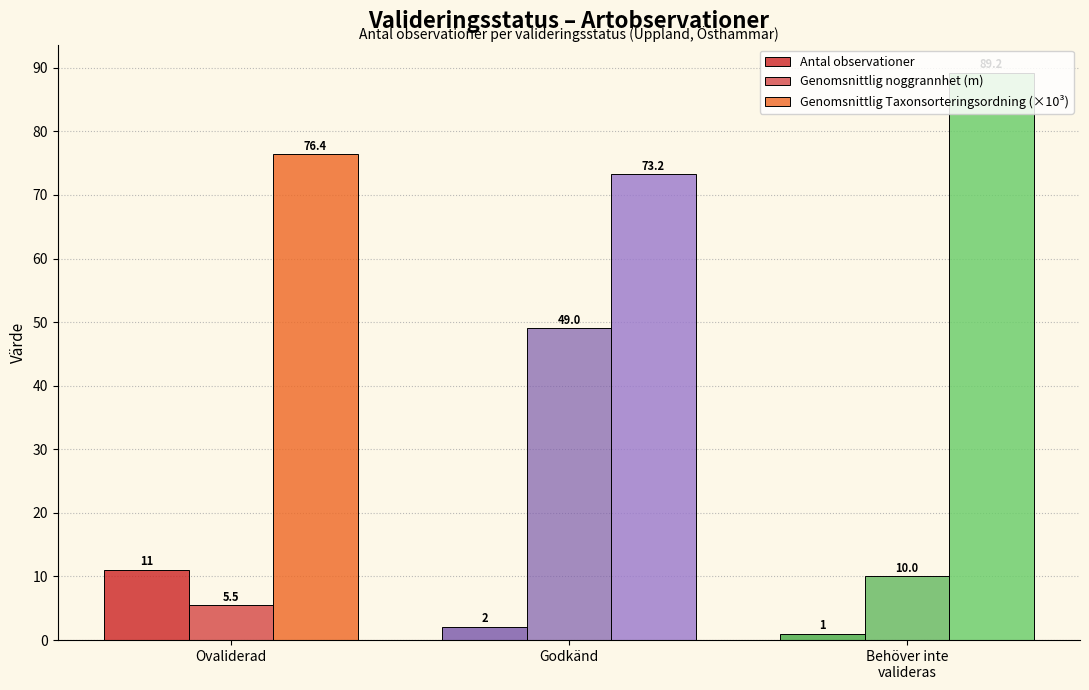

What is the approximate value of Genomsnittlig Taxonsorteringsordning (×10³) at Ovaliderad?

76.4